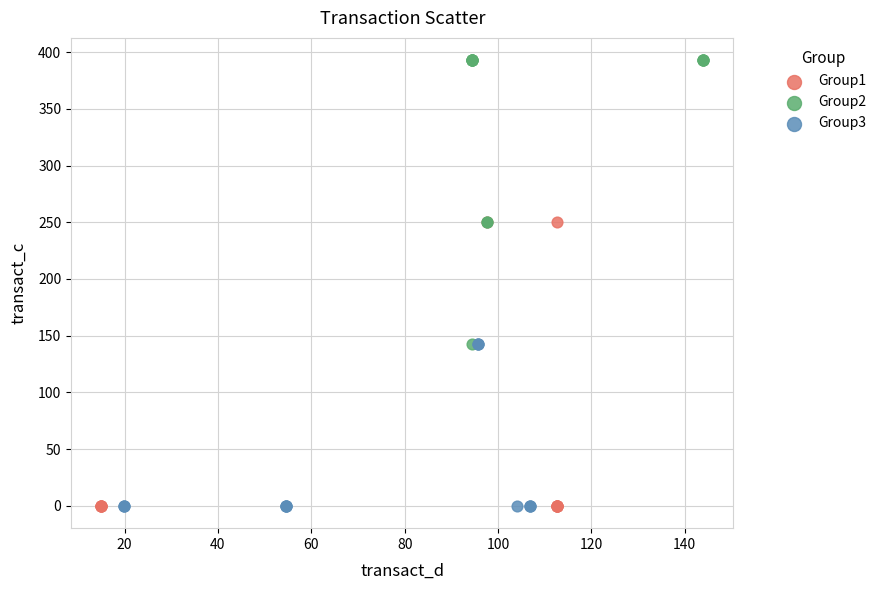

Which series contains the highest Y value?

Group2